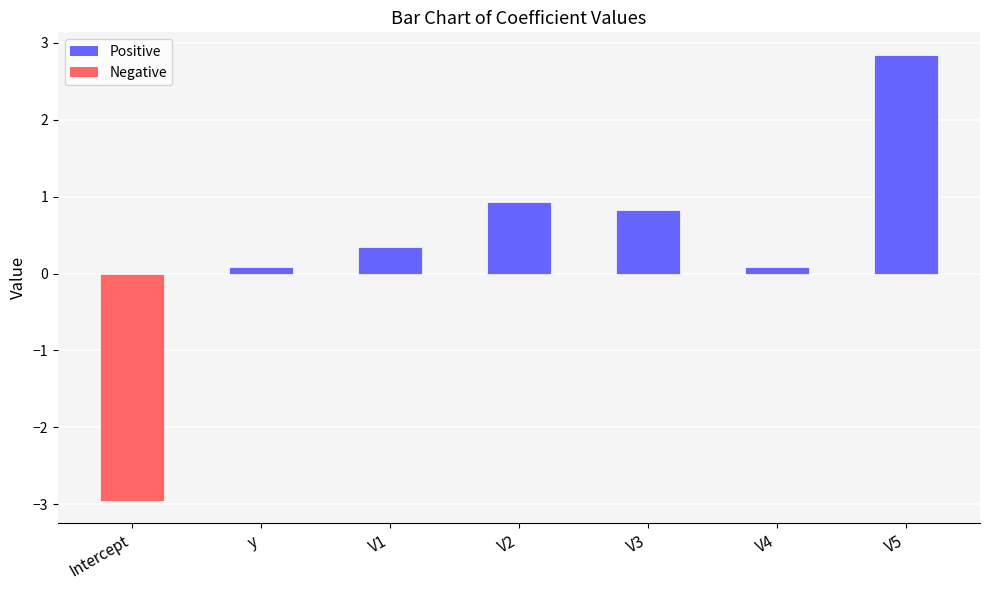

Which label corresponds to the smallest value in the chart?

Intercept